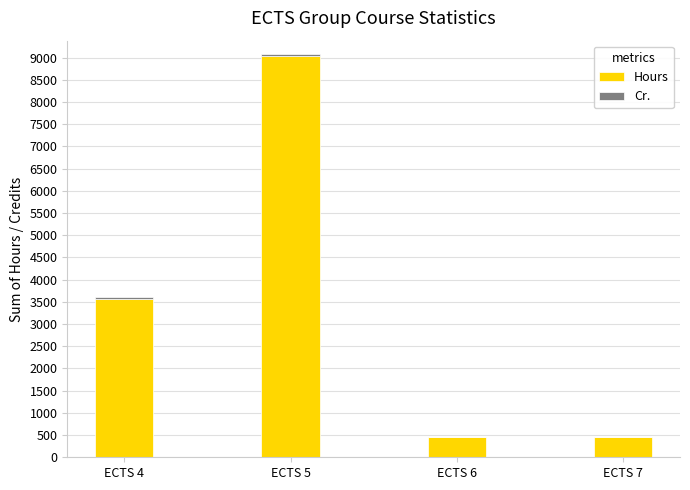

At which category is the sum across all series the highest?

ECTS 5